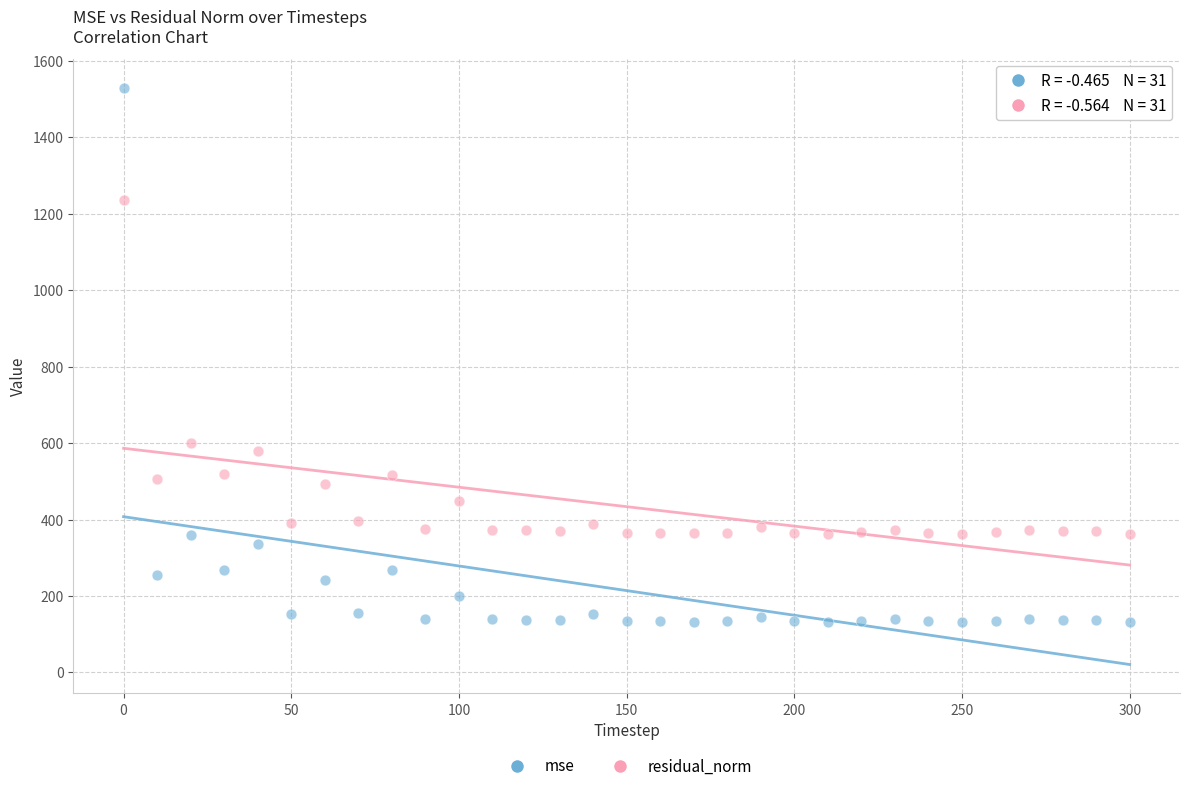

Which series has the largest Y range (max minus min)?

mse